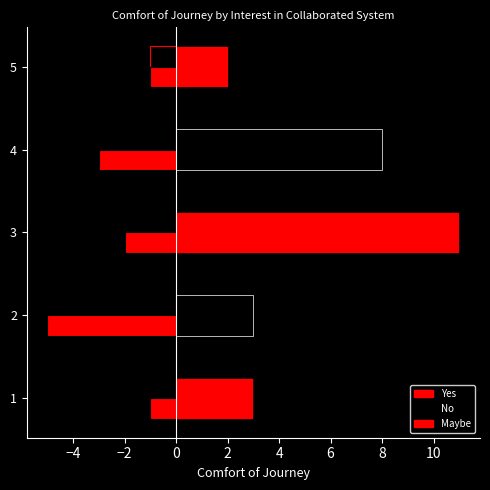

Is the value of Maybe at 1 greater than the value of No at 5?

No